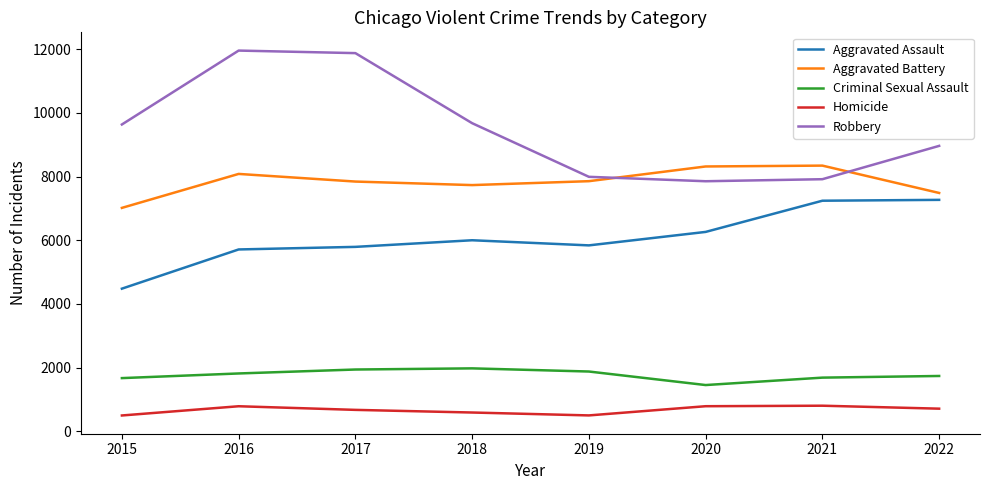

True or false: Homicide and Aggravated Battery cross at least once.

False